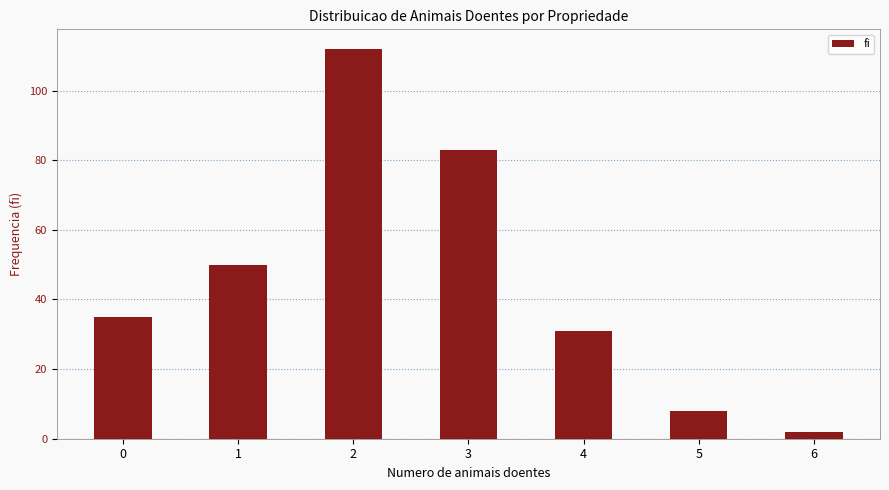

Are the bars grouped side by side (vs. stacked)?

No